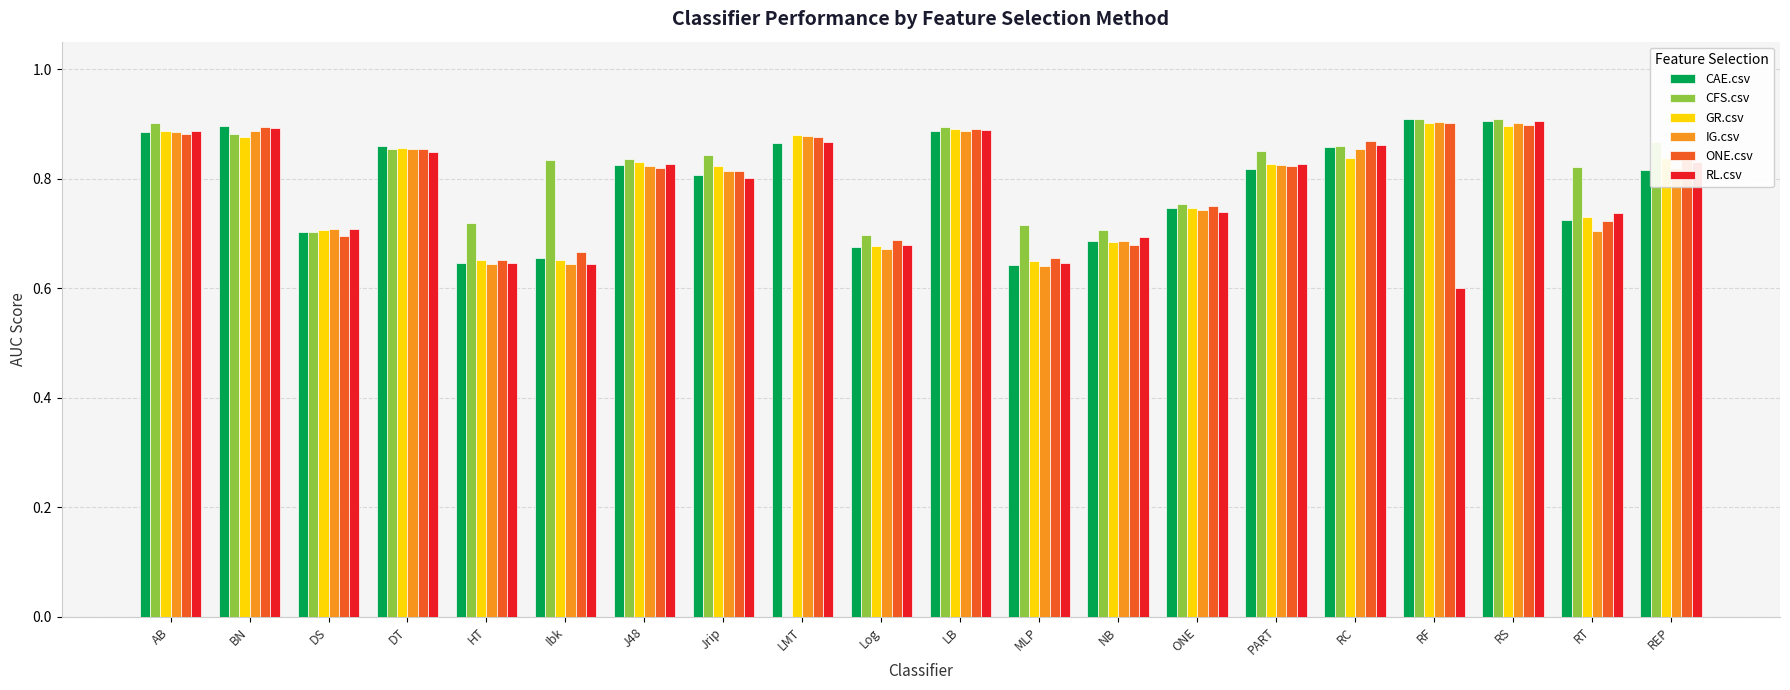

At which label is CFS.csv closest to 0?

LMT